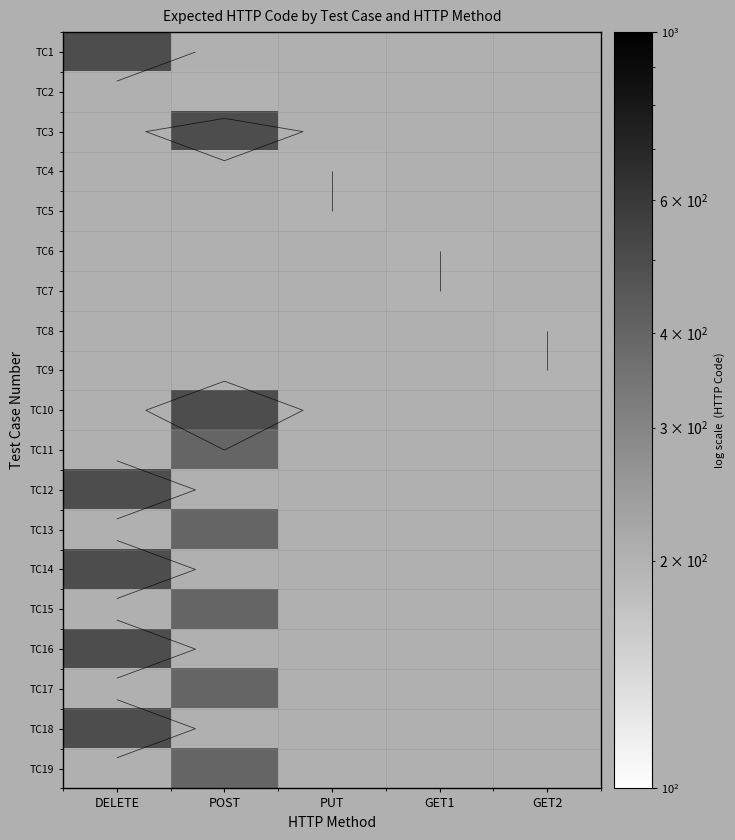

List the series in order of their peak value, highest first.

TC1, TC2, TC3, TC4, TC5, TC6, TC7, TC8, TC9, TC10, TC11, TC12, TC13, TC14, TC15, TC16, TC17, TC18, TC19